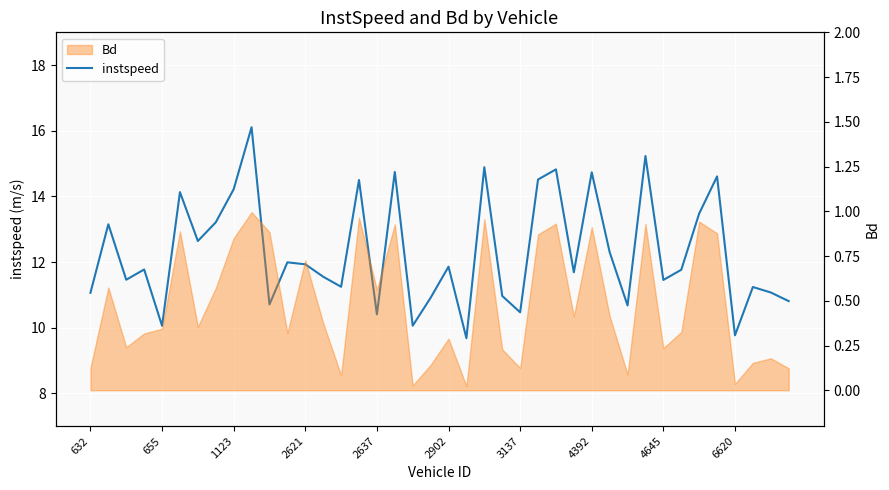

What is the difference between the maximum and minimum values?

6.4